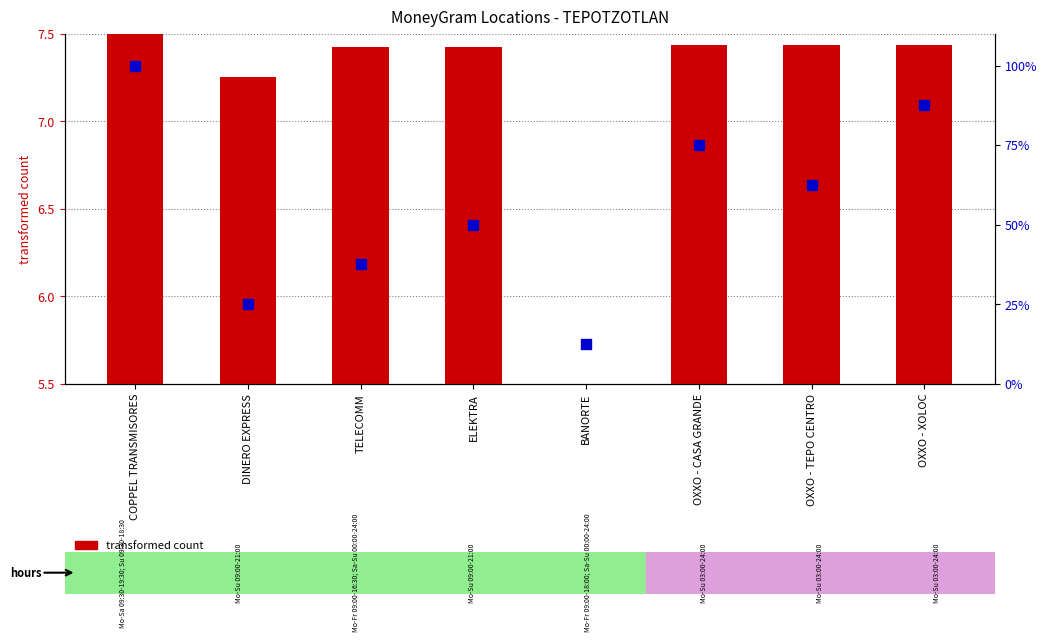

Is the value of transformed count at OXXO - XOLOC greater than the value of percentile rank within the sample at OXXO - TEPO CENTRO?

No